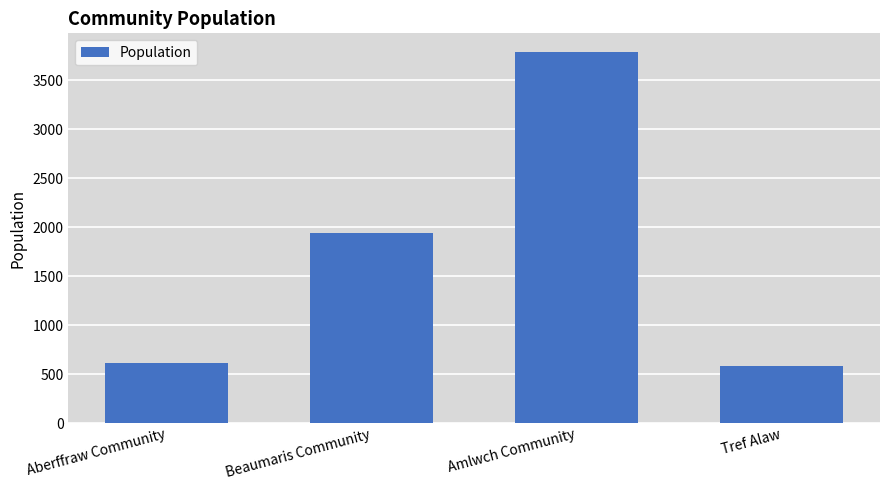

The chart shows a value of 581 at Tref Alaw. True or false?

True